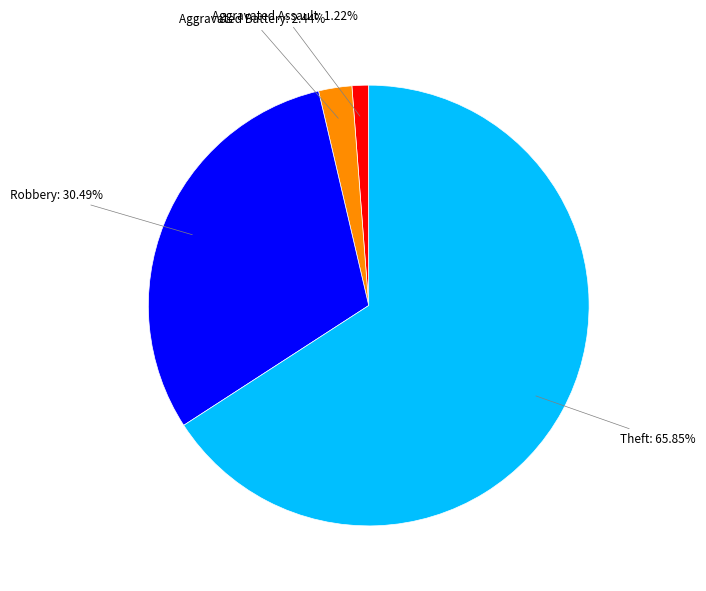

Combined, what portion of the pie is Theft and Aggravated Assault?

67.1%